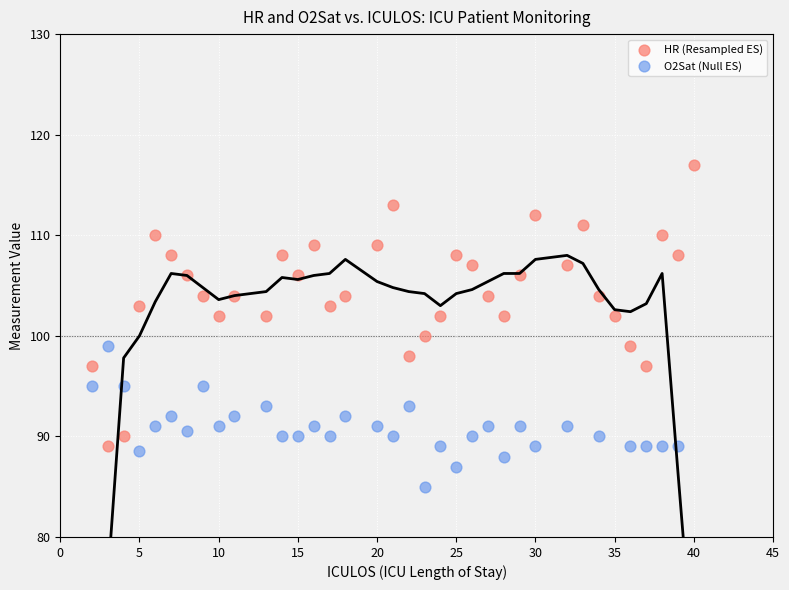

Which series reaches the minimum Y coordinate?

O2Sat (Null ES)